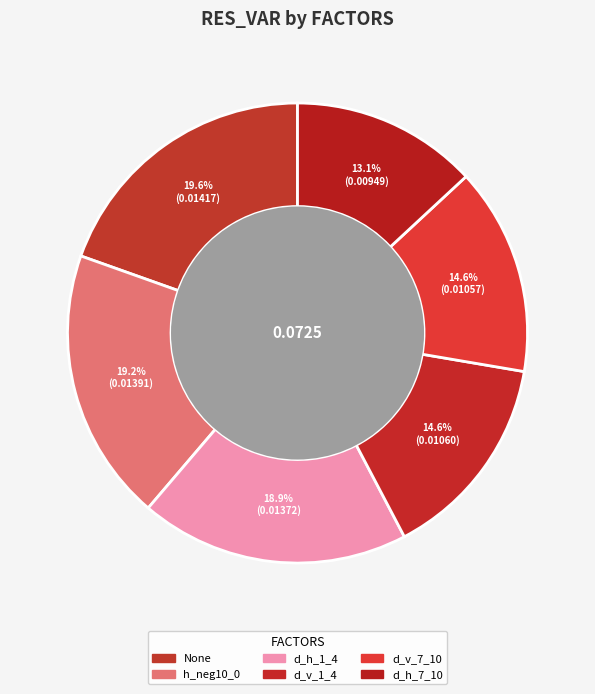

How many segments does this pie chart have?

6